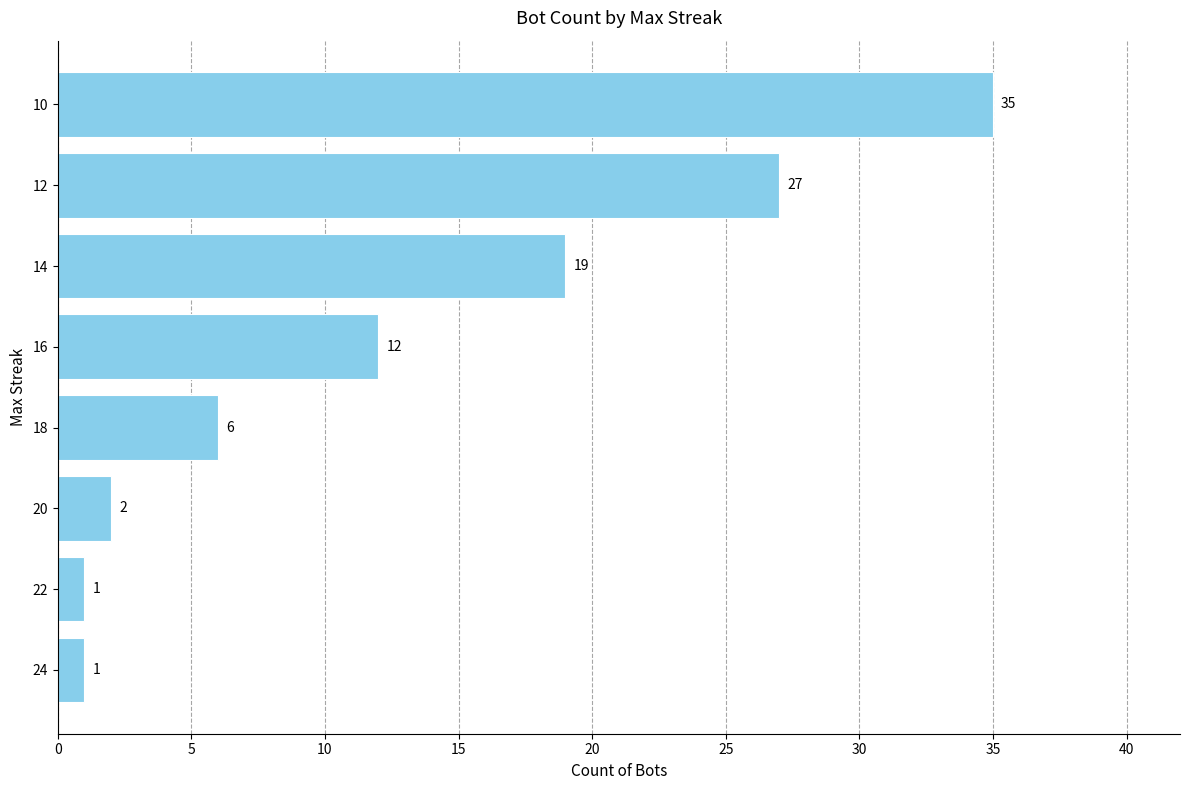

The value at 12 is 27. True or false?

True